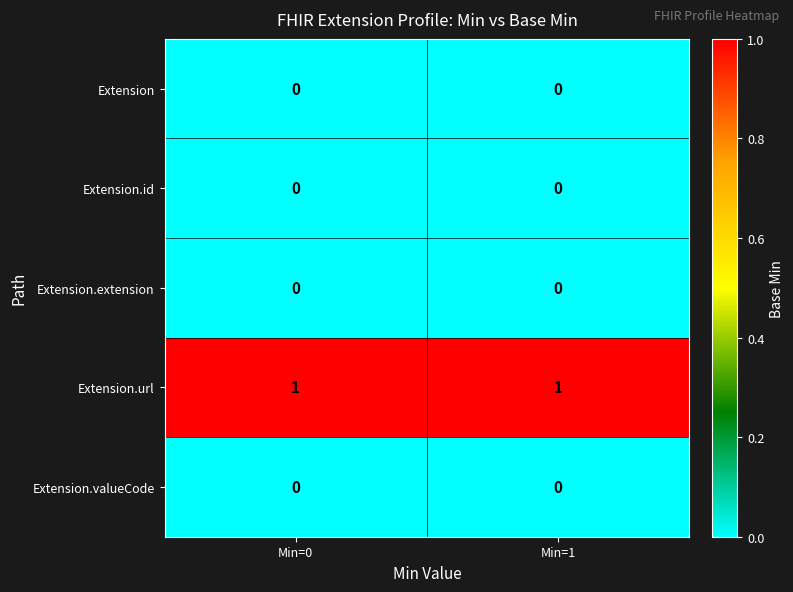

The value of Extension.url at Min=1 is 2. True or false?

False